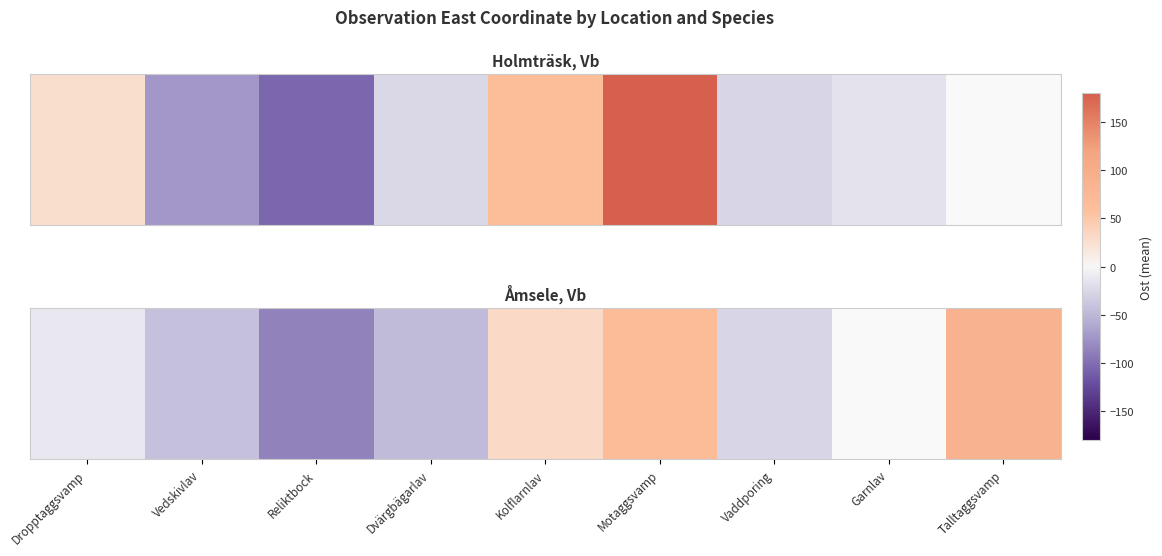

At which category does the chart reach its minimum across all series?

Reliktbock